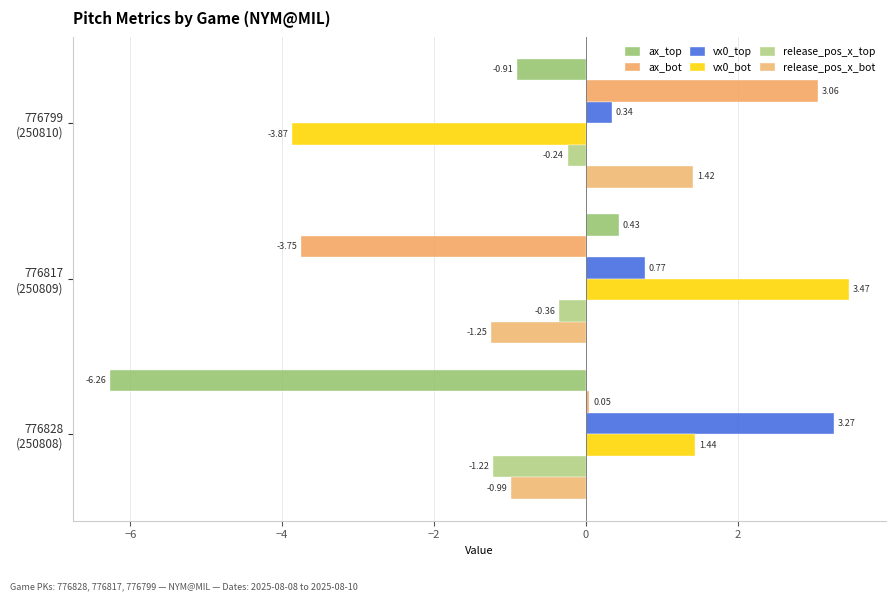

How many values in vx0_bot are below zero?

1